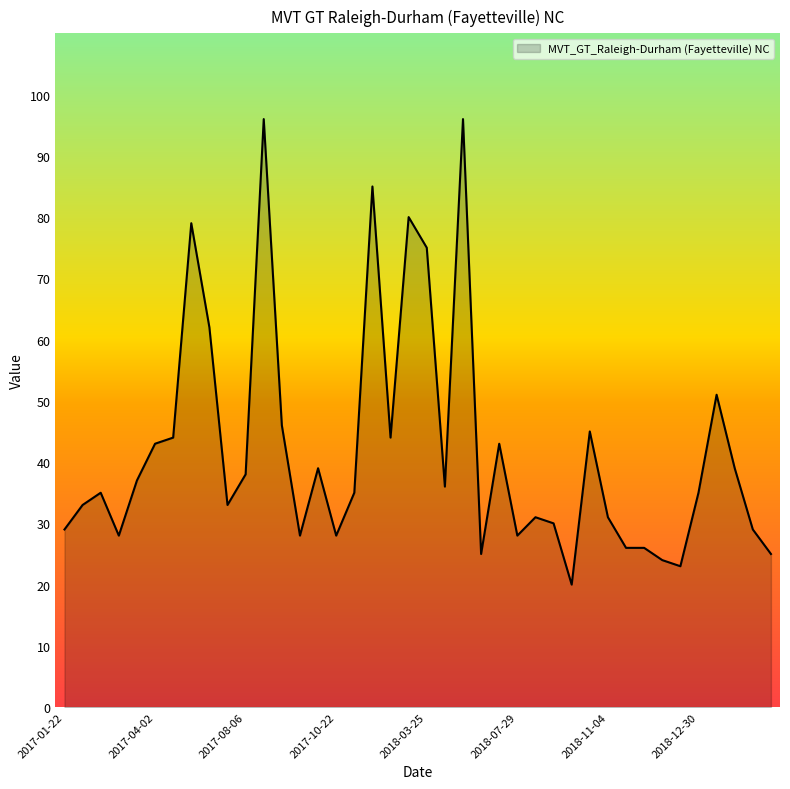

What is the difference between the maximum and minimum values?

76